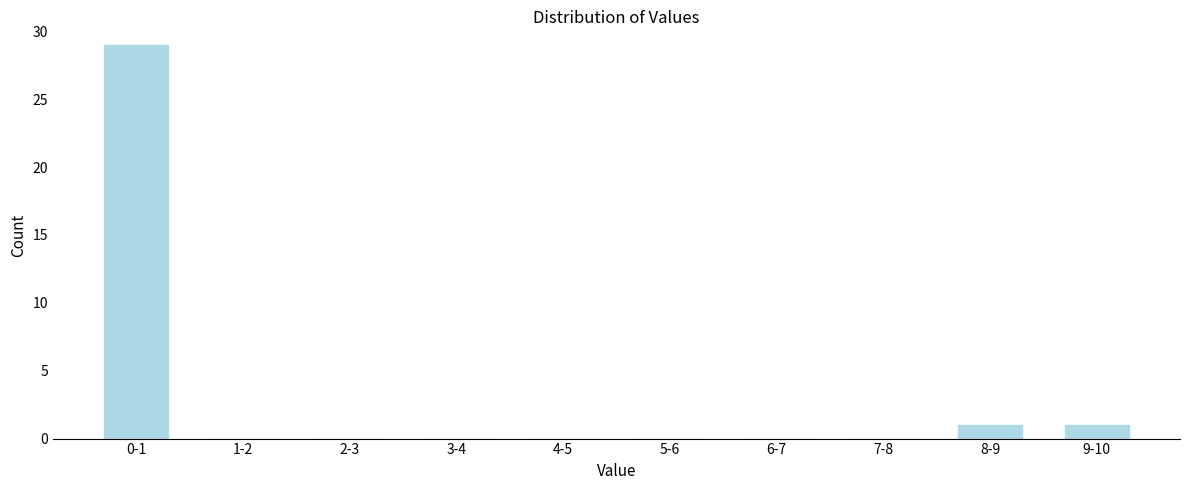

Reading left to right, list all the values displayed in this chart.

0-1=29	1-2=0	2-3=0	3-4=0	4-5=0	5-6=0	6-7=0	7-8=0	8-9=1	9-10=1